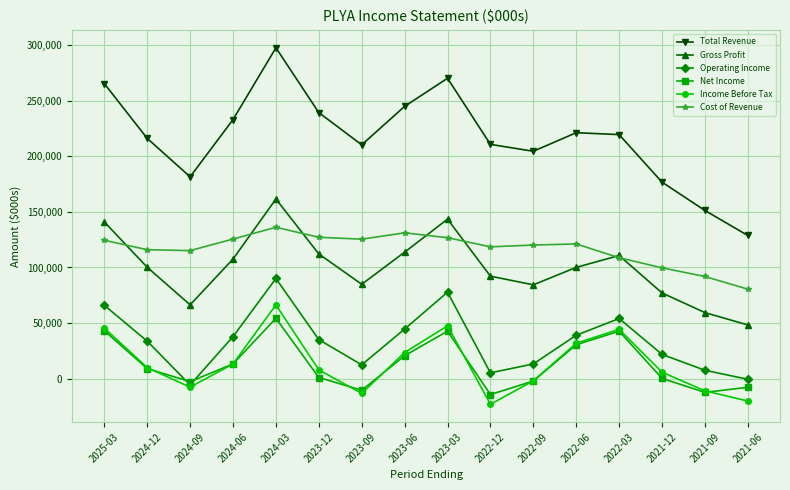

True or false: Operating Income and Total Revenue cross at least once.

False